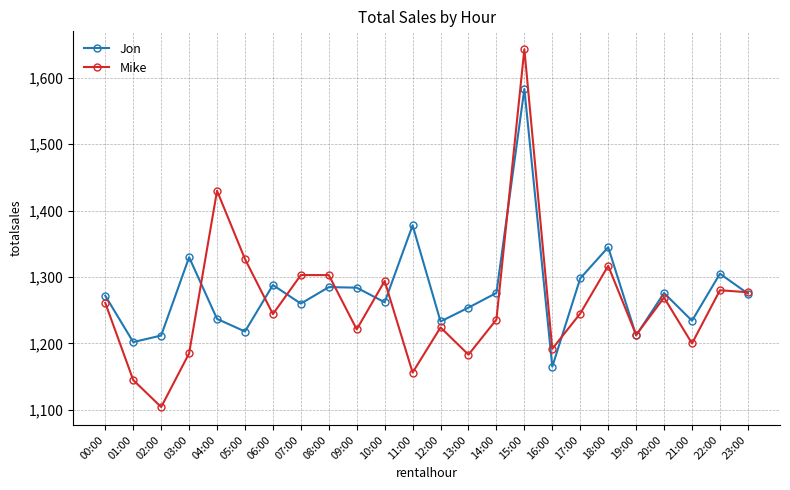

What is the maximum value for Mike?

1642.8